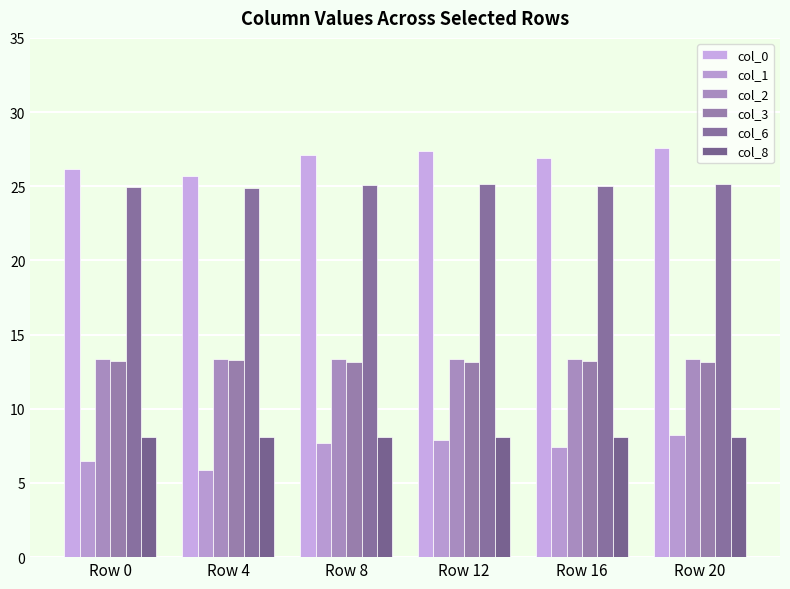

Reading left to right, transcribe all the data shown in this chart.

col_0: Row 0=26.1	Row 4=25.7	Row 8=27.1	Row 12=27.4	Row 16=26.9	Row 20=27.6
col_1: Row 0=6.5	Row 4=5.9	Row 8=7.7	Row 12=7.9	Row 16=7.5	Row 20=8.2
col_2: Row 0=13.3	Row 4=13.4	Row 8=13.3	Row 12=13.4	Row 16=13.3	Row 20=13.4
col_3: Row 0=13.2	Row 4=13.3	Row 8=13.2	Row 12=13.2	Row 16=13.2	Row 20=13.1
col_6: Row 0=24.9	Row 4=24.9	Row 8=25.1	Row 12=25.1	Row 16=25.0	Row 20=25.2
col_8: Row 0=8.1	Row 4=8.1	Row 8=8.1	Row 12=8.1	Row 16=8.1	Row 20=8.1